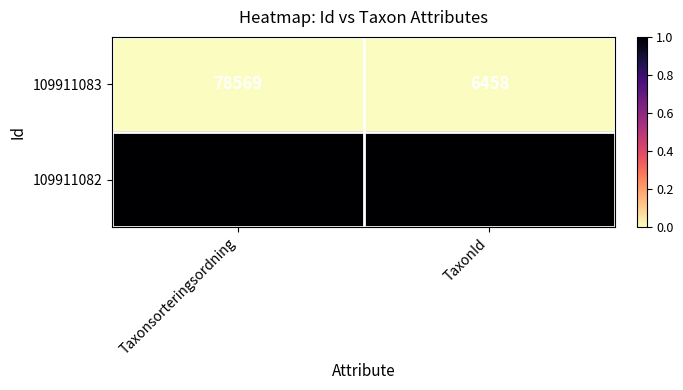

Which series has the largest range (max minus min)?

109911082